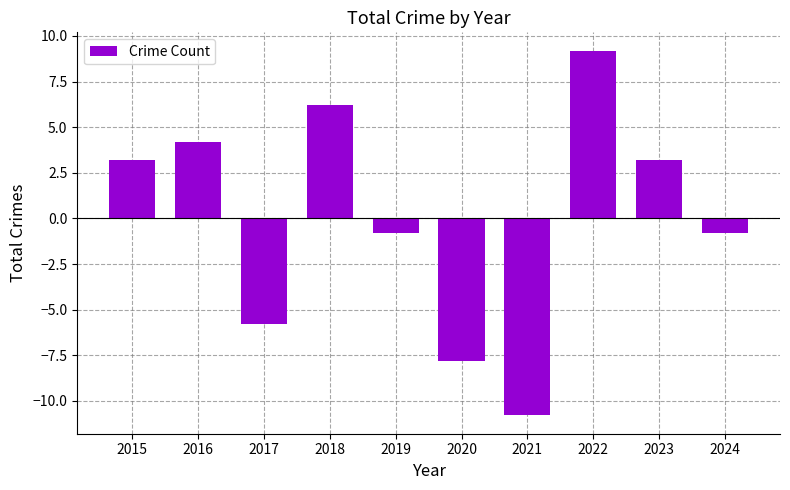

How many bars are there in total?

10